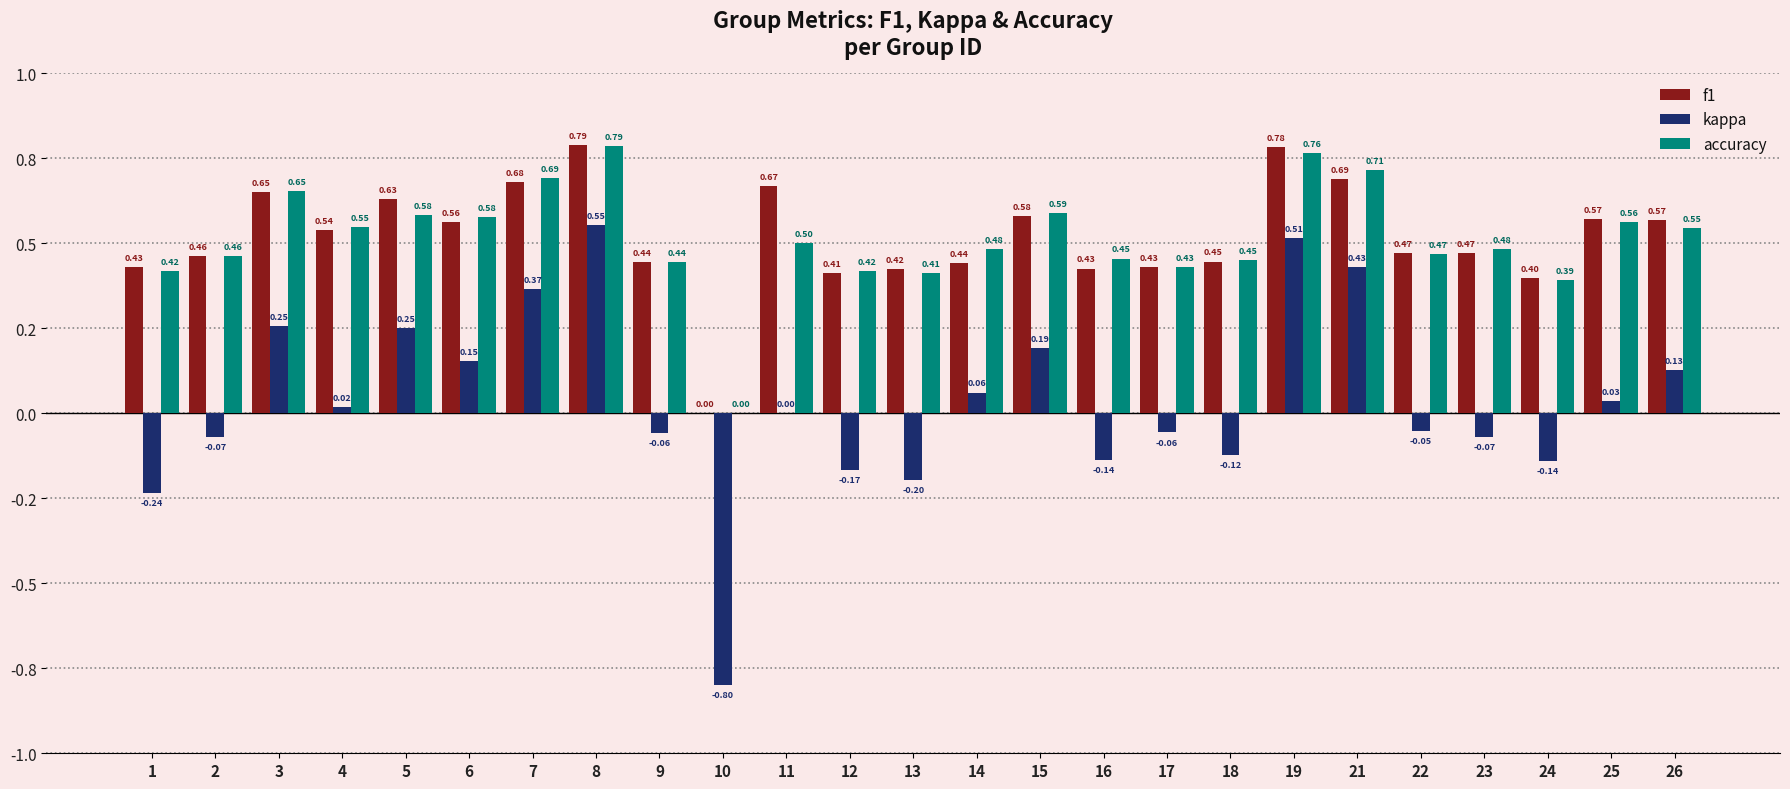

What is the average value of the accuracy series?

0.5